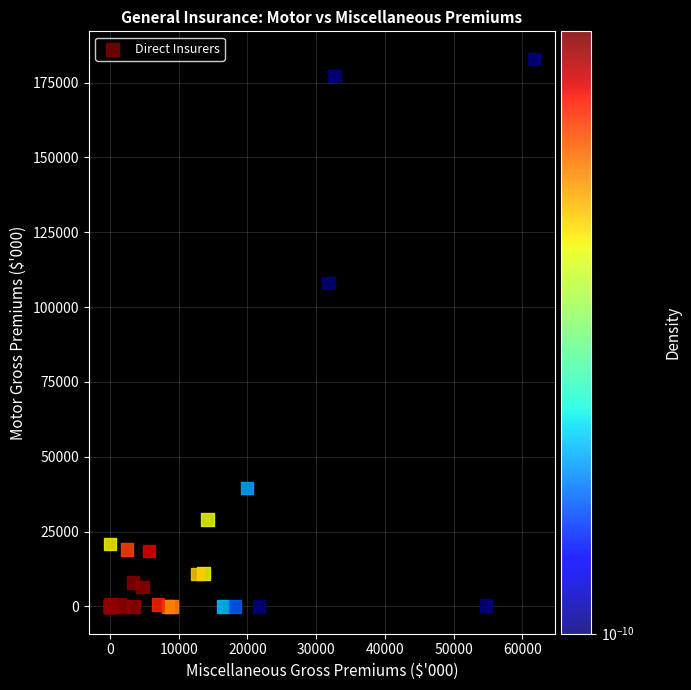

What Y value in the scatter plot is closest to 91493?

108004.7